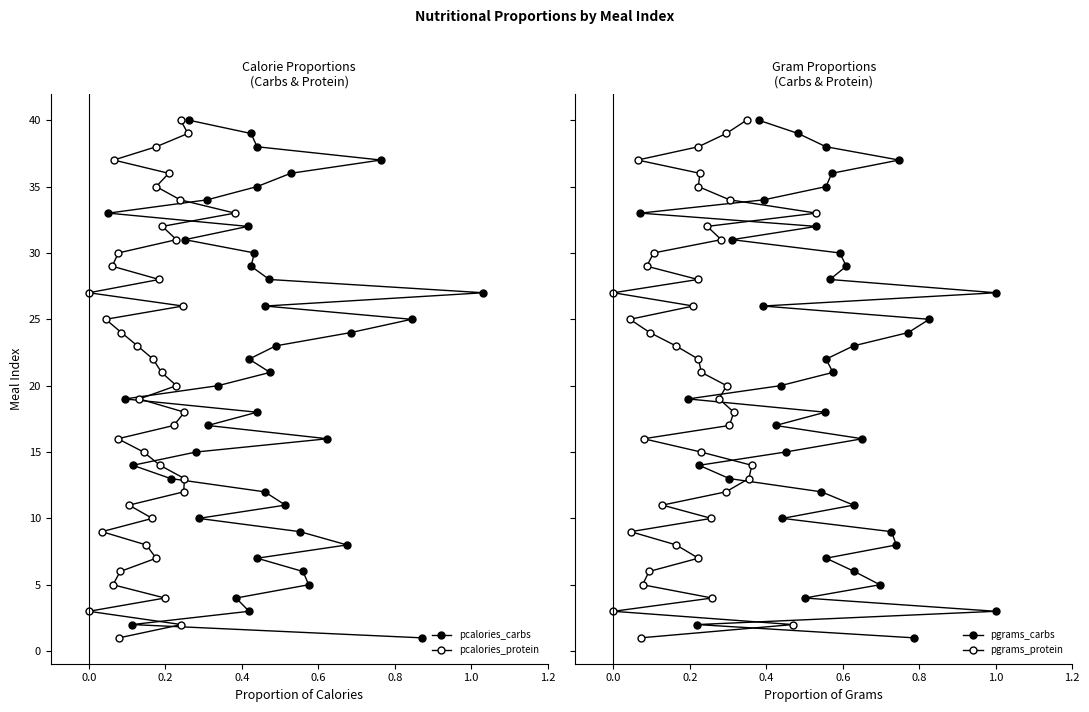

How many values in the pcalories_carbs series exceed 21?

19